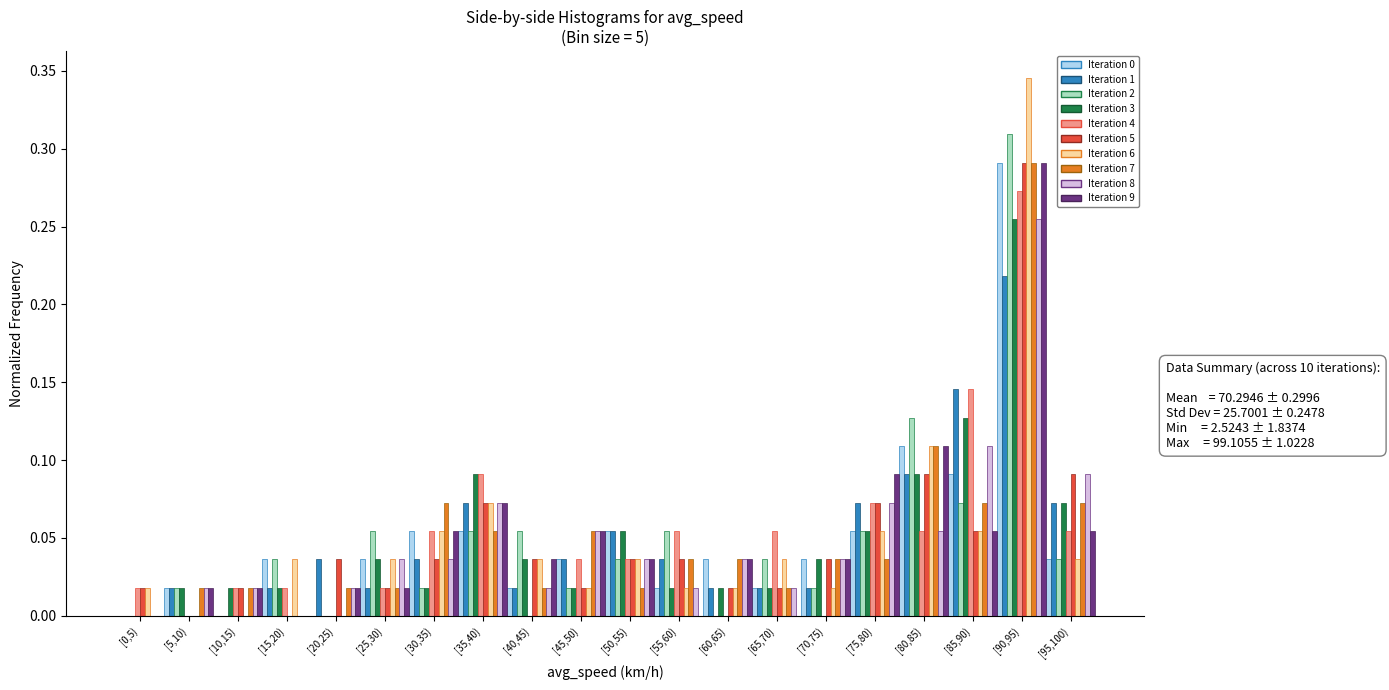

The Iteration 4 series shows -0.2 at [20,25). True or false?

False